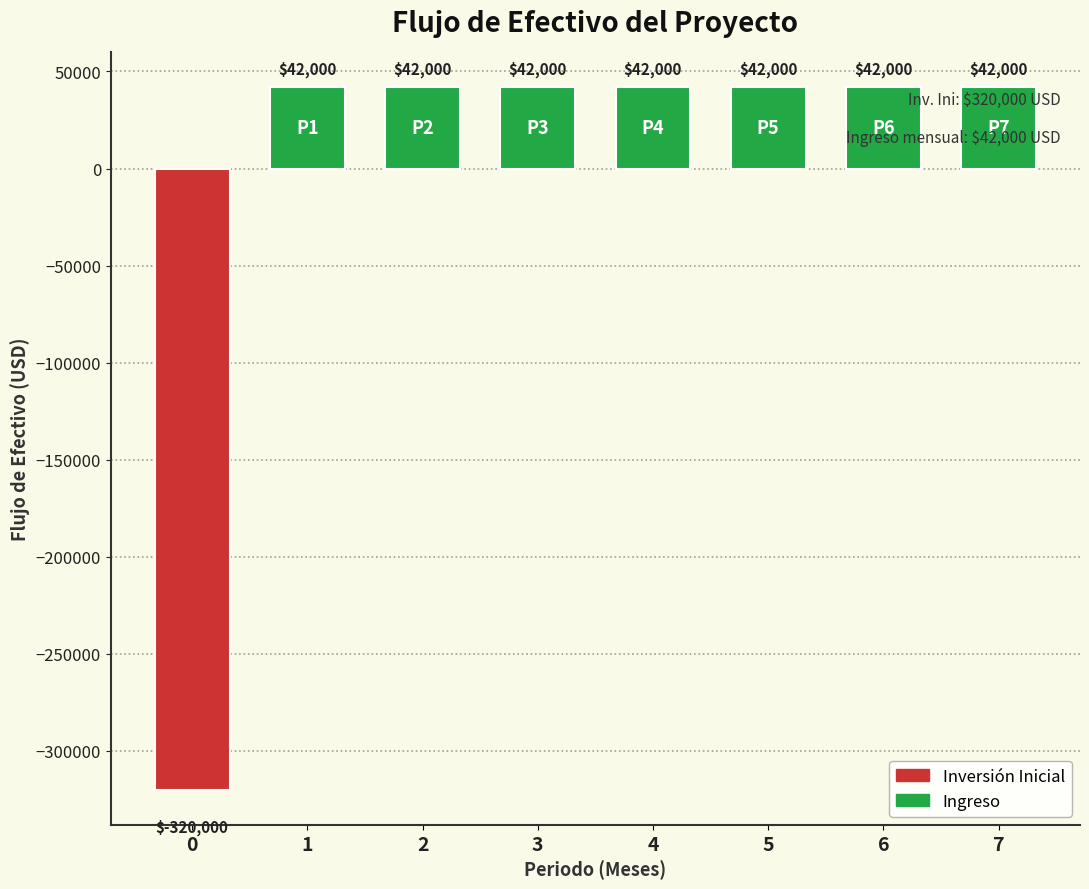

The chart shows a value of 66272 at 3. True or false?

False